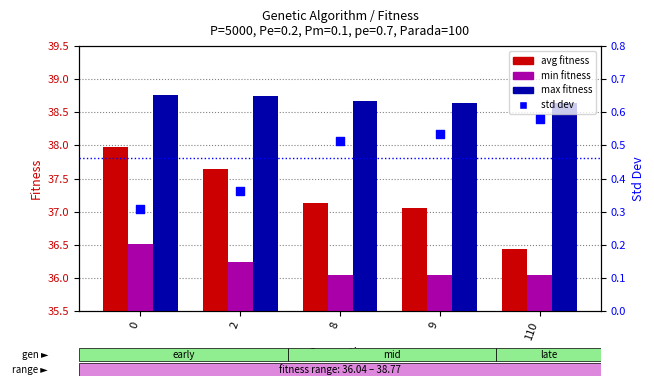

Which series contains the lowest Y value?

std